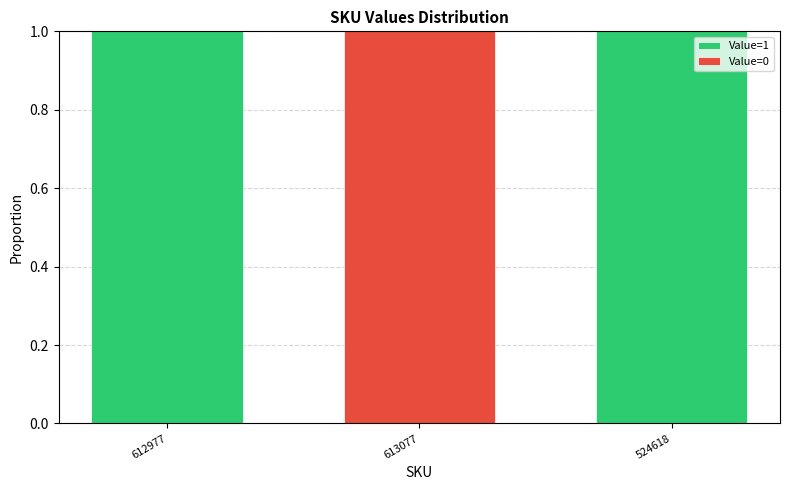

The Value=1 series shows 1 at 612977. True or false?

True